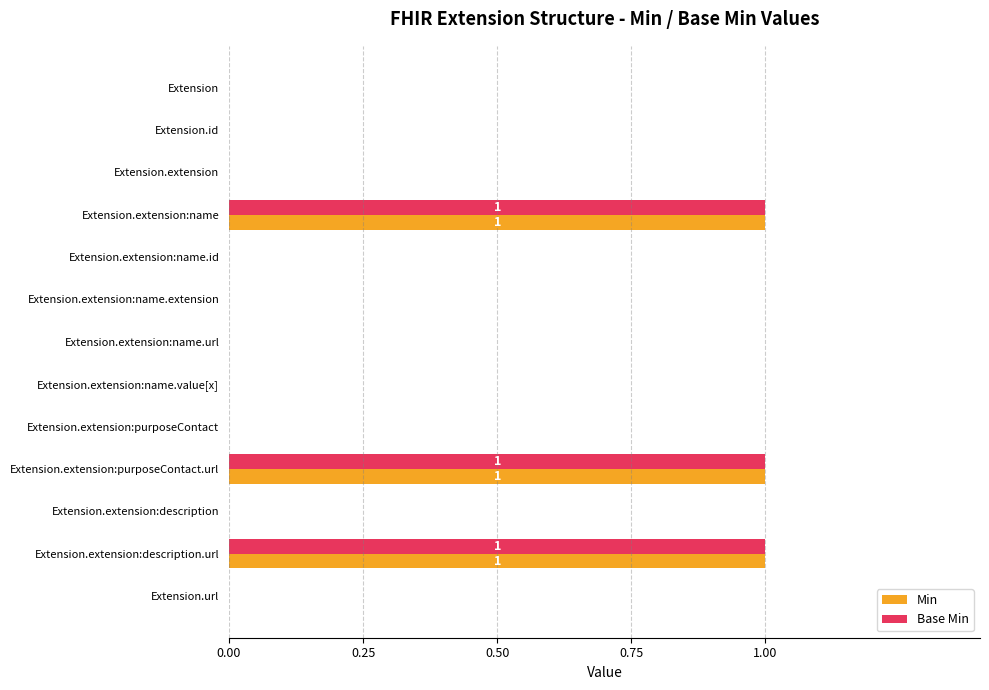

Count the Base Min values in the range 0 to 1.

13